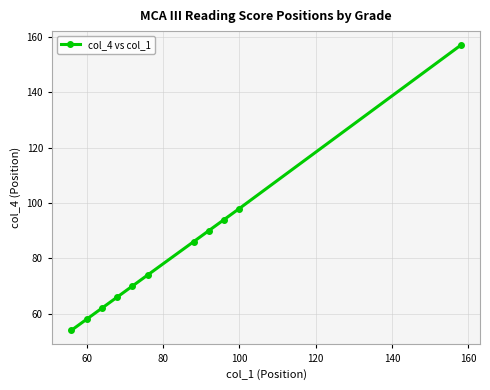

True or false: the data has more than 2 interior local peaks.

False